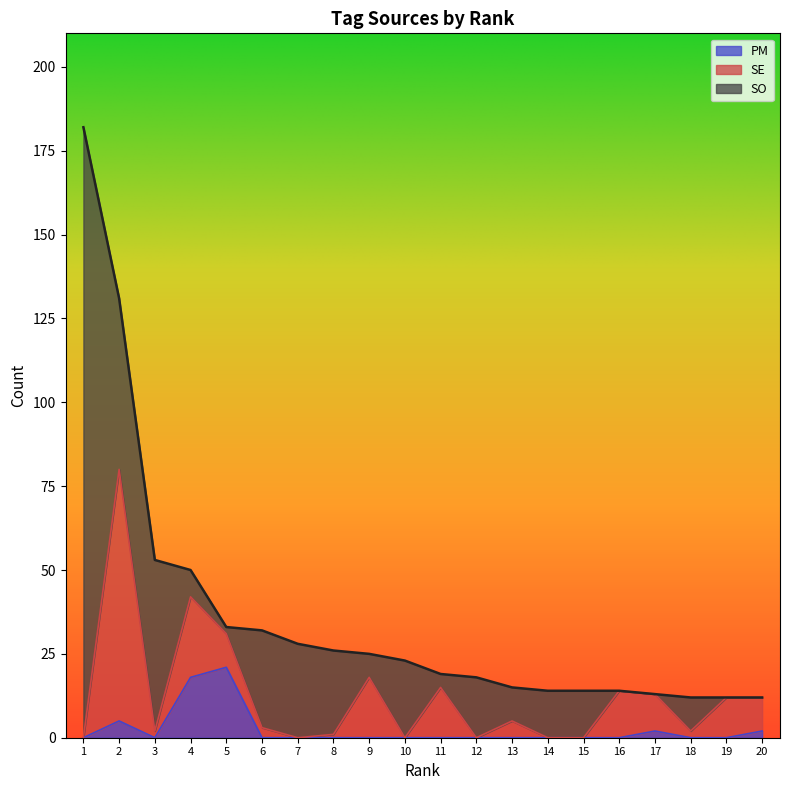

What is the spread (max minus min) of values at 10?

23